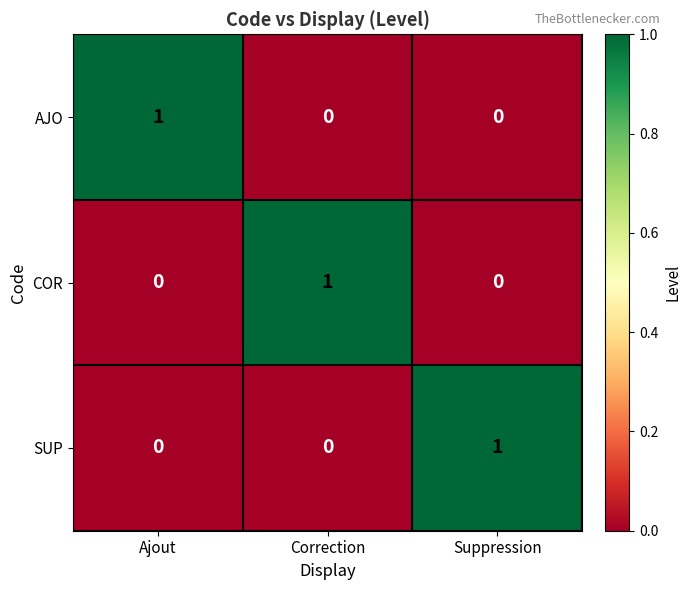

At which label does SUP reach its peak?

Suppression